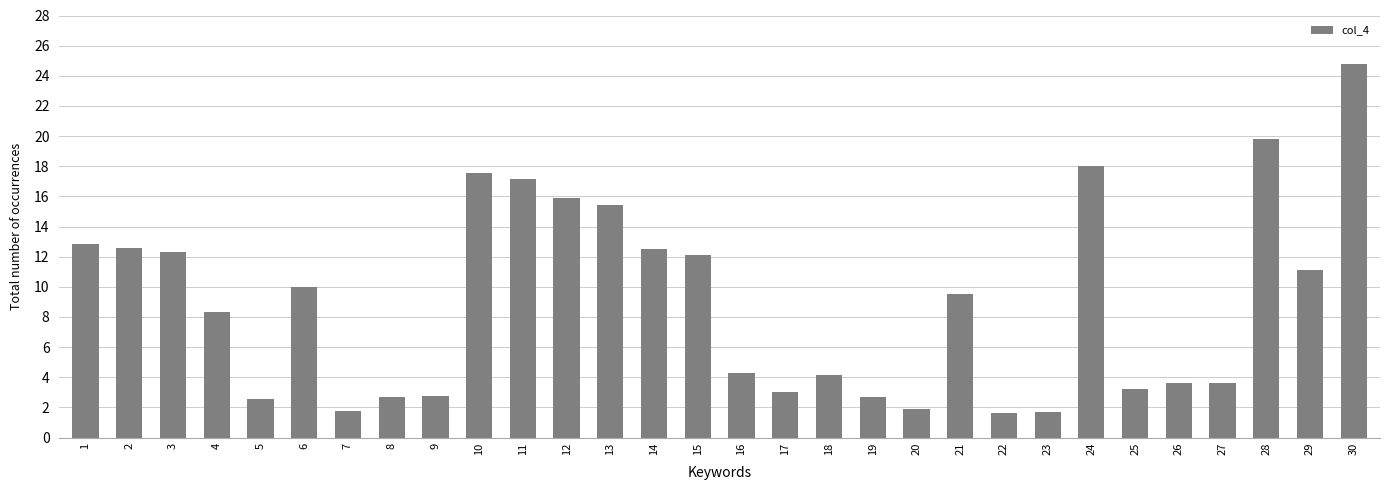

At which category does the chart reach its peak across all series?

30